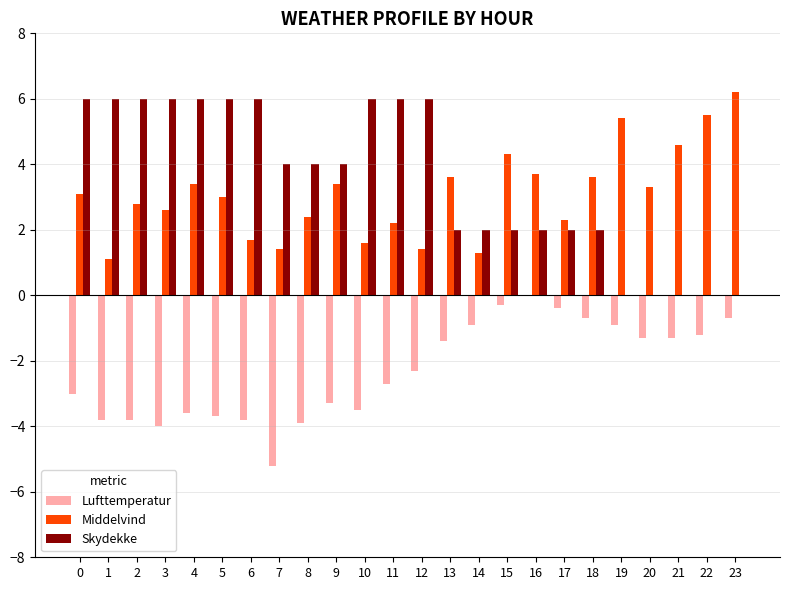

Which series has the widest spread of values?

Skydekke